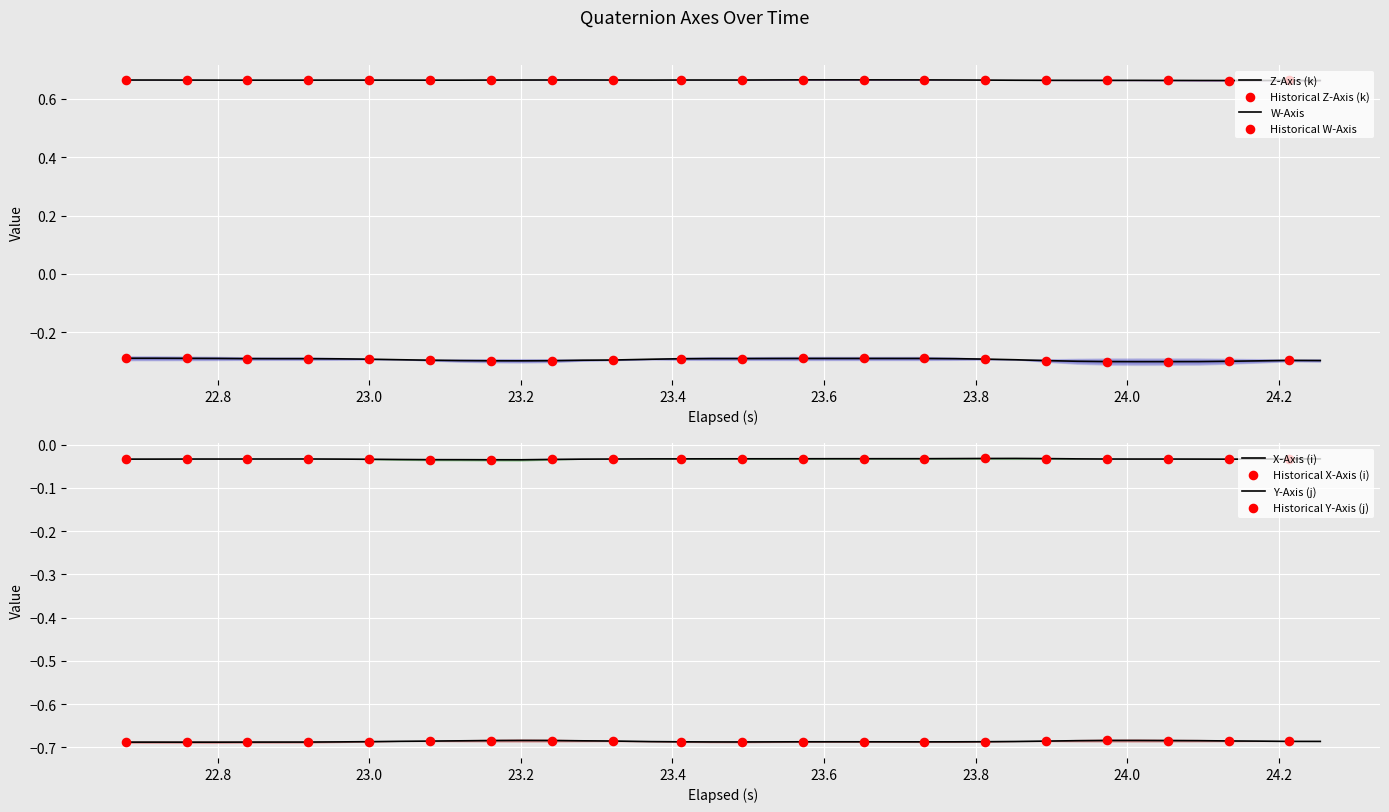

At how many categories does at least one series exceed 0?

40